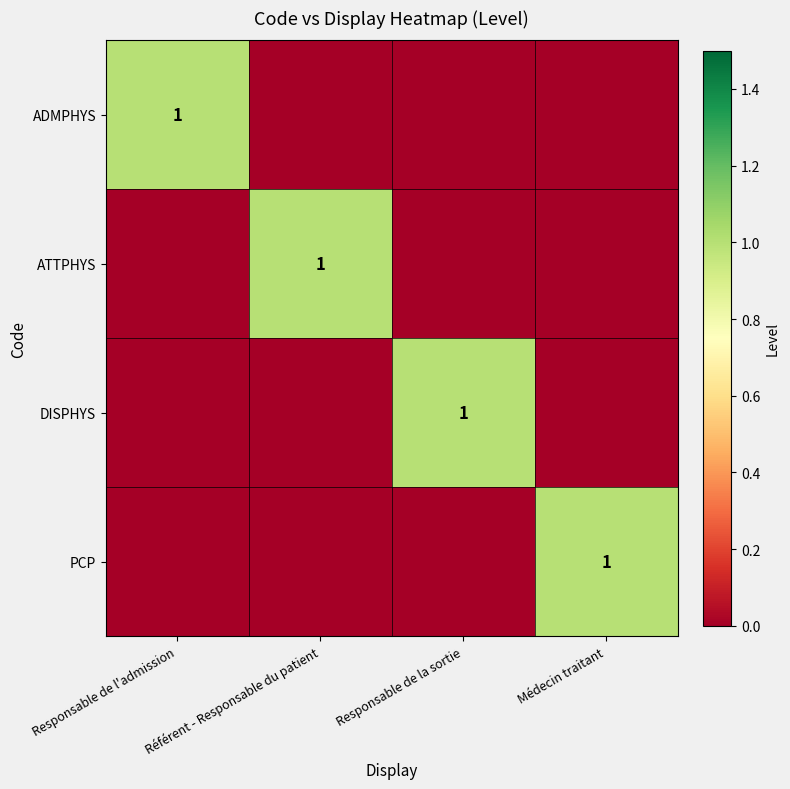

How many data points does each series have?

4